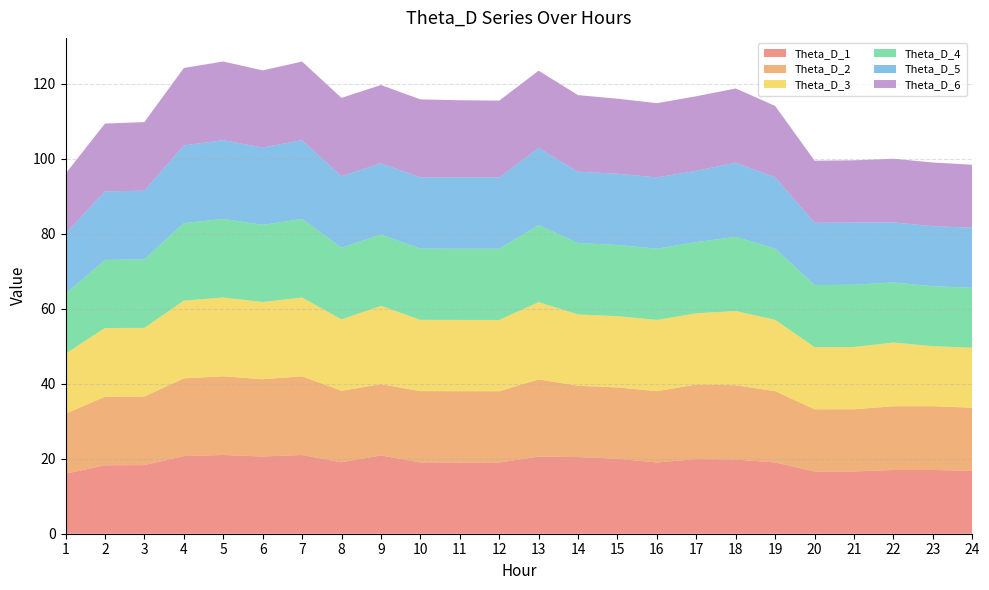

Reading left to right, what are all the values shown in this chart?

Theta_D_1: 16.0	18.3	18.3	20.7	21.0	20.6	21.0	19.1	20.9	19.0	19.0	19.0	20.6	20.4	20.0	19.0	19.9	19.8	19.0	16.6	16.6	17.0	17.0	16.8
Theta_D_2: 16.0	18.3	18.3	20.7	21.0	20.6	21.0	19.1	19.0	19.0	19.0	19.0	20.6	19.0	19.0	19.0	19.9	19.8	19.0	16.6	16.6	17.0	17.0	16.8
Theta_D_3: 16.0	18.3	18.3	20.7	21.0	20.6	21.0	19.0	20.9	19.0	19.0	19.0	20.6	19.0	19.0	19.0	19.0	19.8	19.0	16.6	16.6	17.0	16.0	16.0
Theta_D_4: 16.0	18.1	18.3	20.7	21.0	20.6	21.0	19.1	19.0	19.0	19.0	19.0	20.6	19.0	19.0	19.0	19.0	19.8	19.0	16.6	16.6	16.0	16.0	16.0
Theta_D_5: 16.0	18.3	18.3	20.7	21.0	20.6	21.0	19.1	19.0	19.0	19.0	19.0	20.6	19.0	19.0	19.0	19.0	19.8	19.0	16.6	16.6	16.0	16.0	16.0
Theta_D_6: 16.0	18.1	18.3	20.7	21.0	20.6	21.0	20.9	20.9	20.8	20.6	20.5	20.6	20.4	20.0	19.8	19.9	19.8	19.0	16.6	16.6	17.0	17.0	16.8